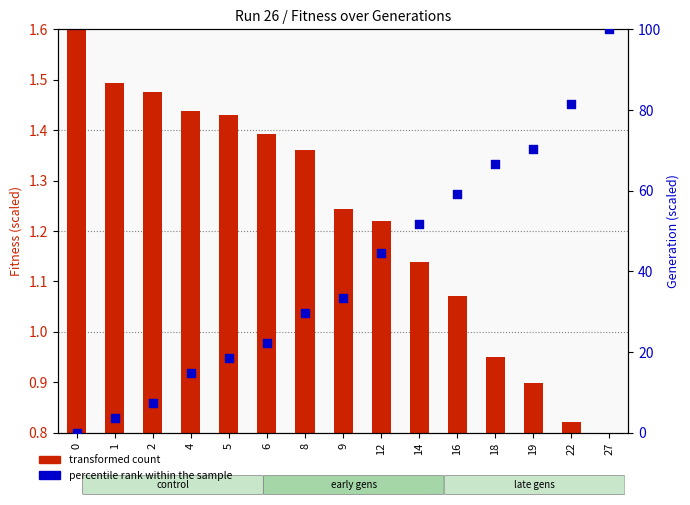

What is the total value across all series at 18?

67.6